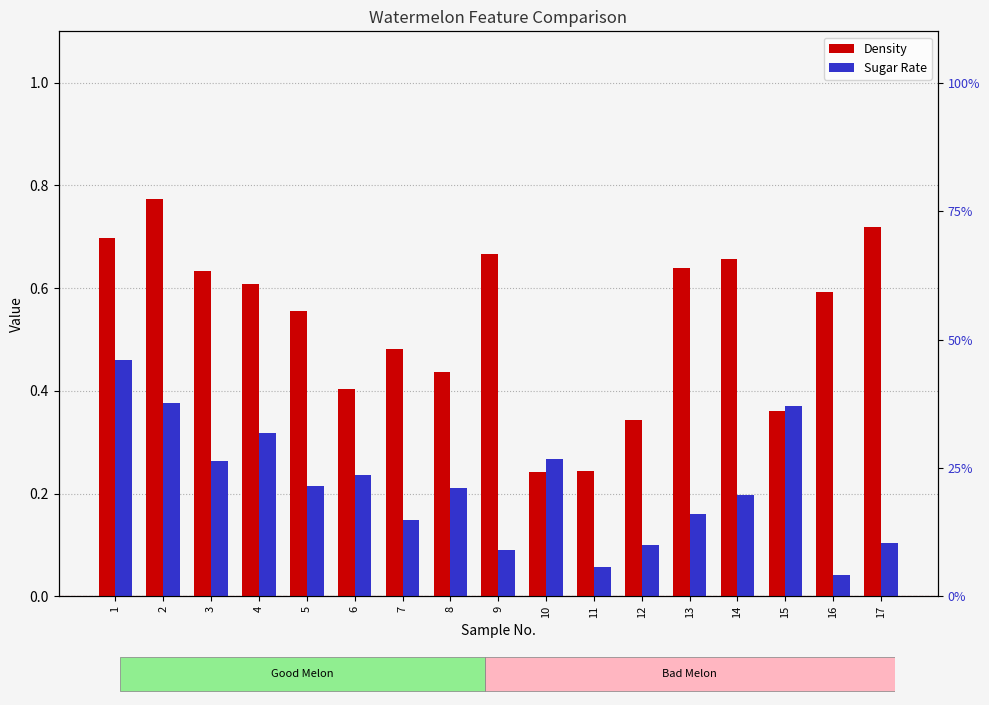

Is it true that Sugar Rate equals 0.1 at 17?

True